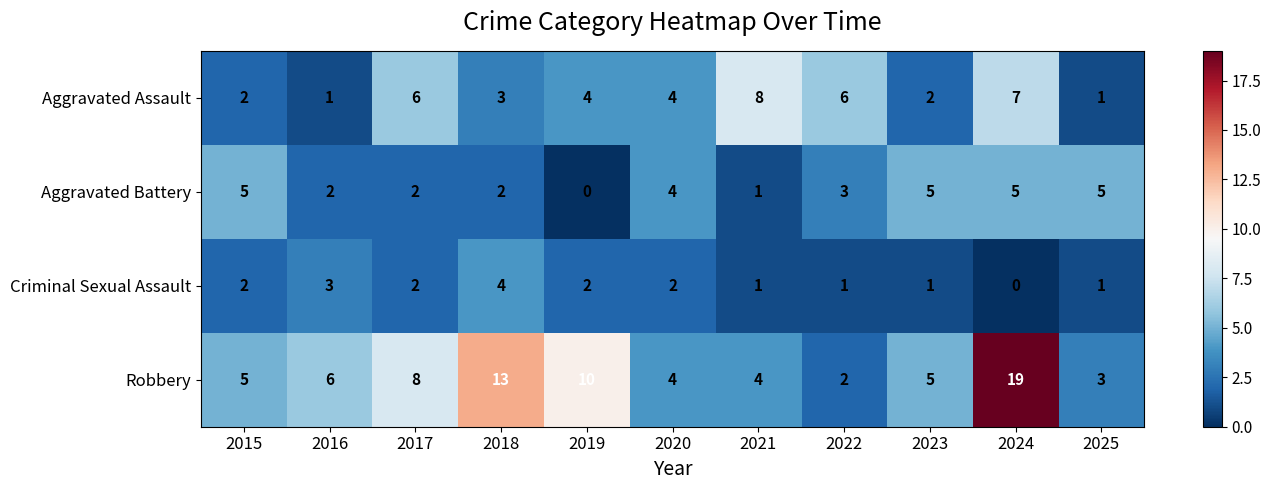

The value of Criminal Sexual Assault at 2022 is 0. True or false?

False